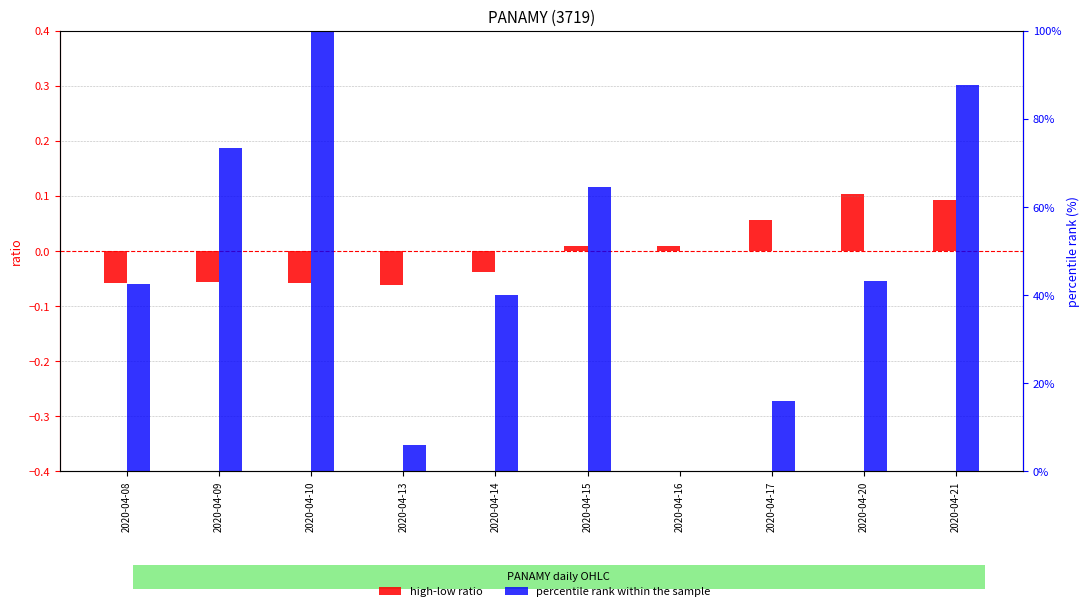

Reading right to left, extract all data points from this chart.

high-low ratio: 2020-04-21=0.1	2020-04-20=0.1	2020-04-17=0.1	2020-04-16=0.0	2020-04-15=0.0	2020-04-14=-0.0	2020-04-13=-0.1	2020-04-10=-0.1	2020-04-09=-0.1	2020-04-08=-0.1
percentile rank within the sample: 2020-04-21=87.7	2020-04-20=43.3	2020-04-17=16.0	2020-04-16=0.0	2020-04-15=64.6	2020-04-14=39.9	2020-04-13=6.0	2020-04-10=100.0	2020-04-09=73.5	2020-04-08=42.5